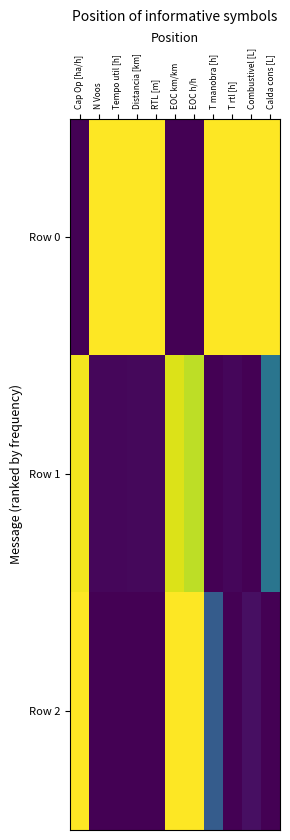

How many categories are shown in the chart?

11